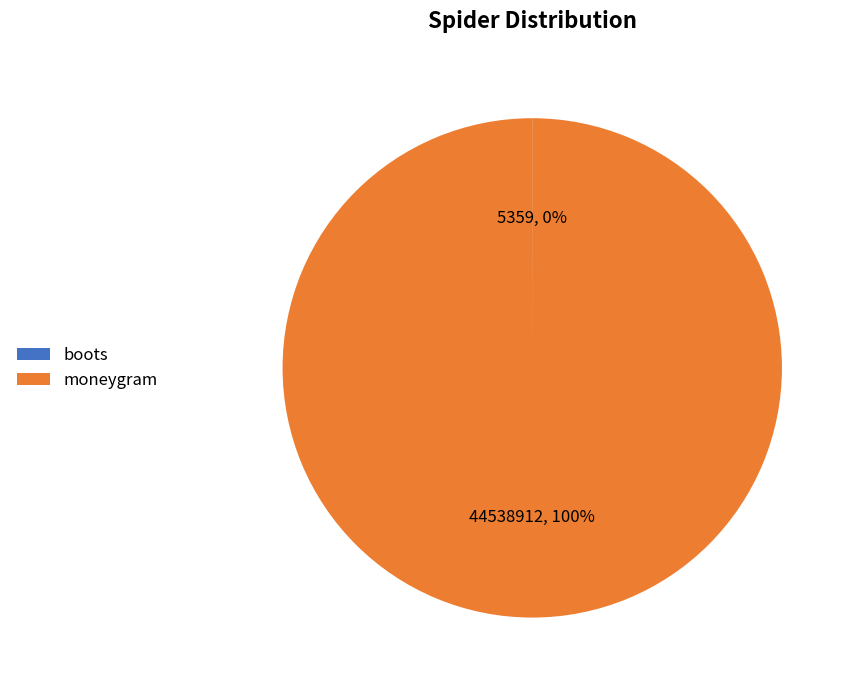

Is it true that moneygram is 92% of the pie?

False